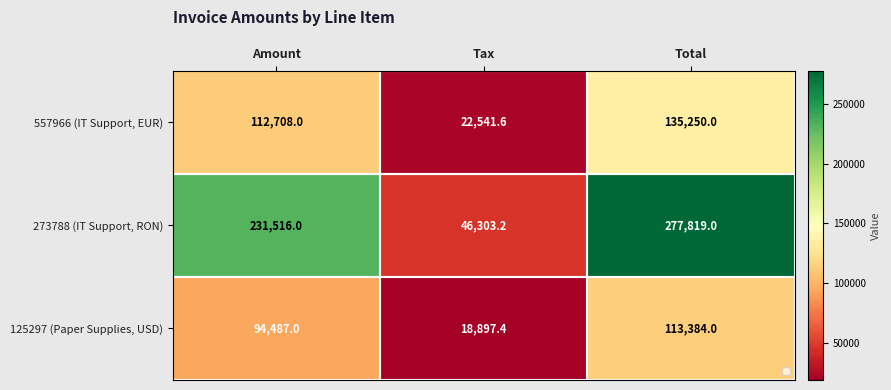

Is it true that 273788 (IT Support, RON) equals 164382.8 at Total?

False